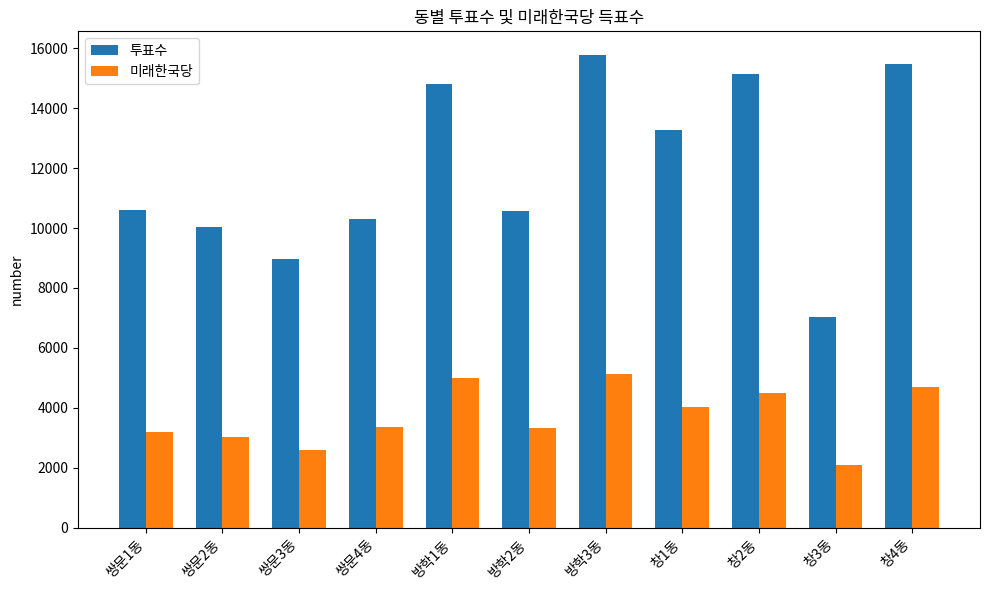

Between 쌍문4동 and 방학3동, which series saw the biggest shift?

투표수